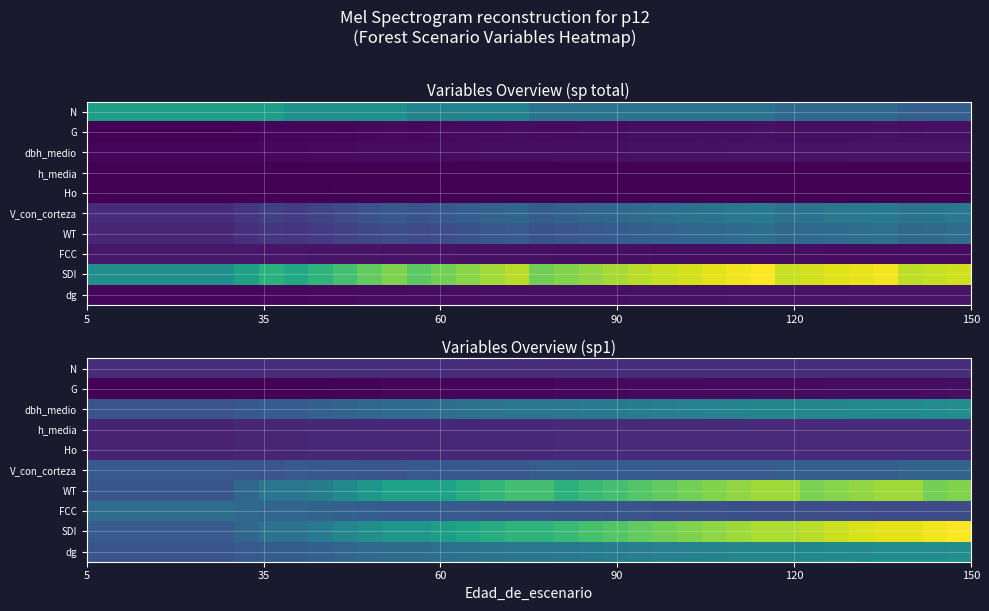

At how many categories does at least one series exceed 40?

36